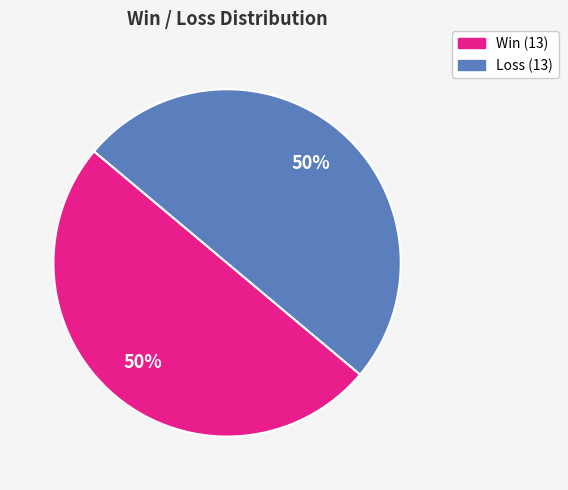

How many slices are in this pie chart?

2